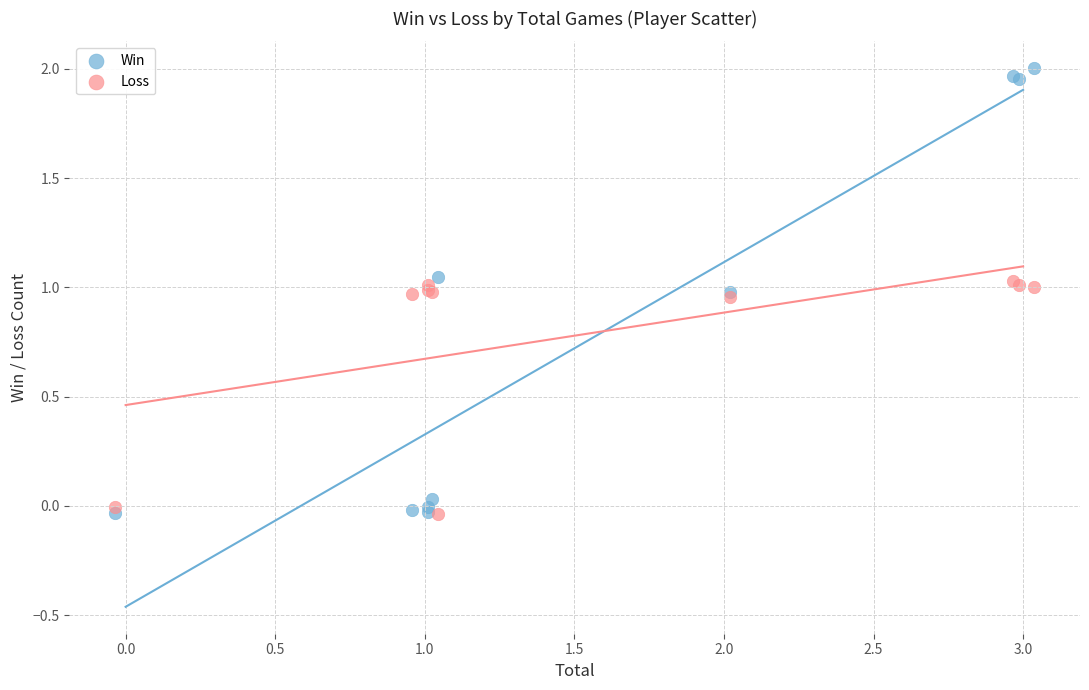

Which series has the largest Y range (max minus min)?

Win